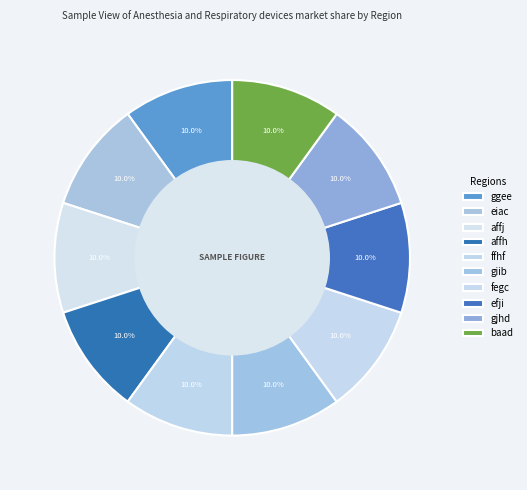

What is the smallest slice in the pie chart?

giib